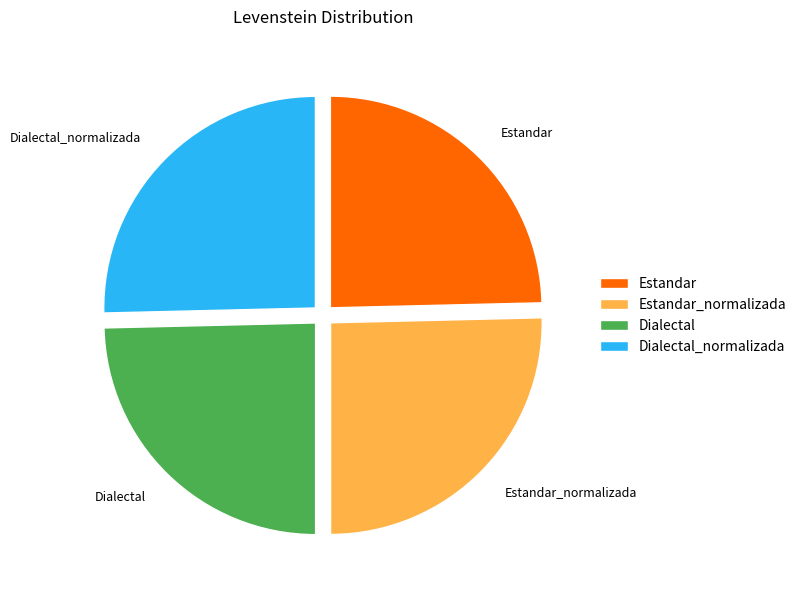

Does Estandar account for over 50% of the chart?

No